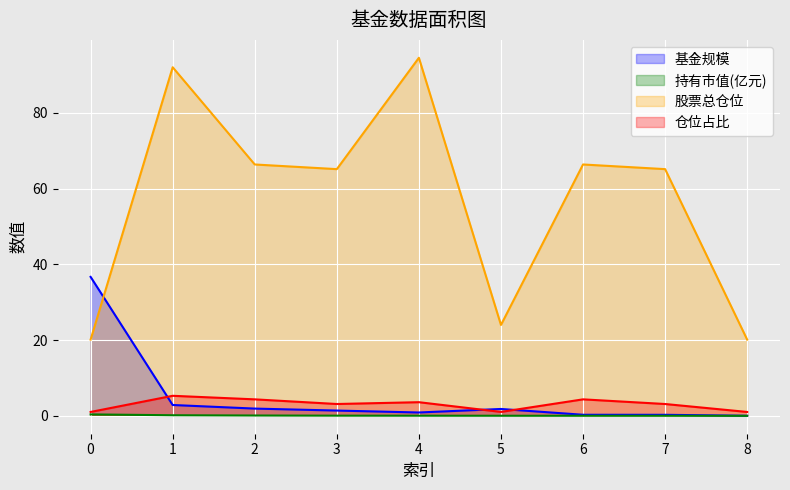

What are all the series names shown in the legend?

基金规模, 持有市值(亿元), 股票总仓位, 仓位占比